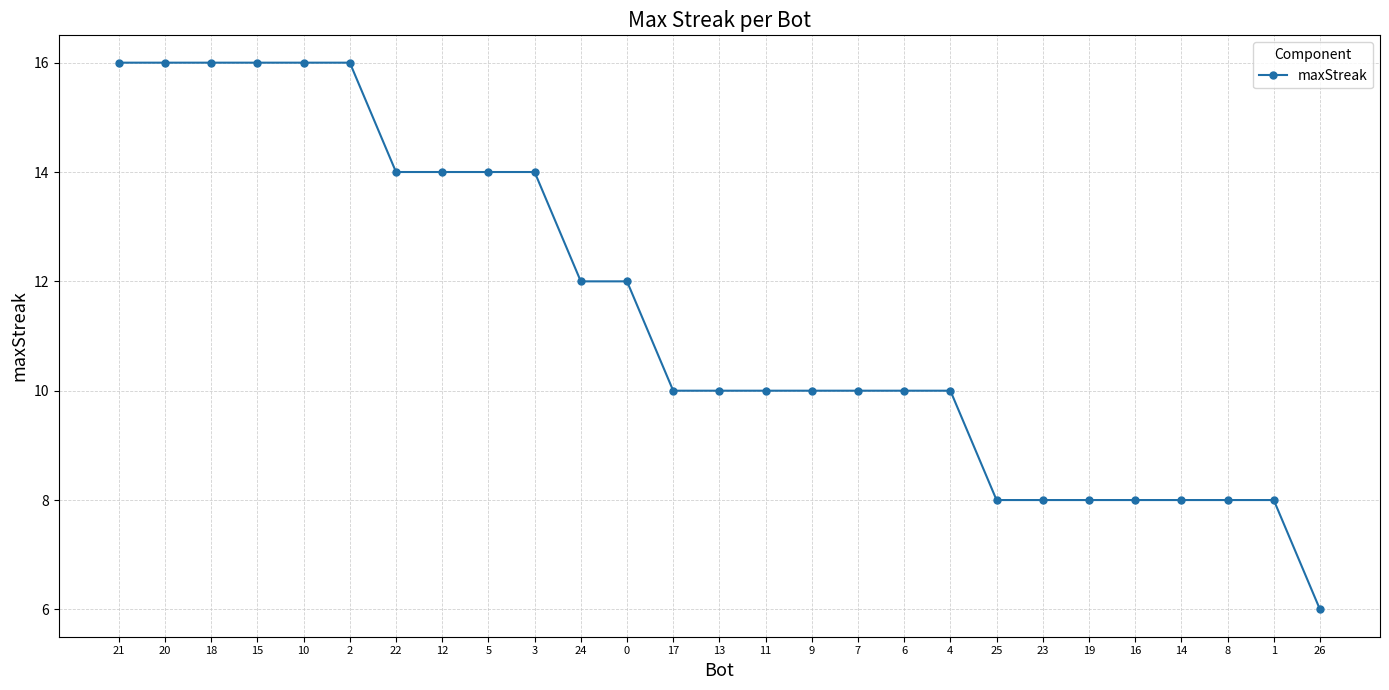

Reading right to left, list all the values displayed in this chart.

6	8	8	8	8	8	8	8	10	10	10	10	10	10	10	12	12	14	14	14	14	16	16	16	16	16	16